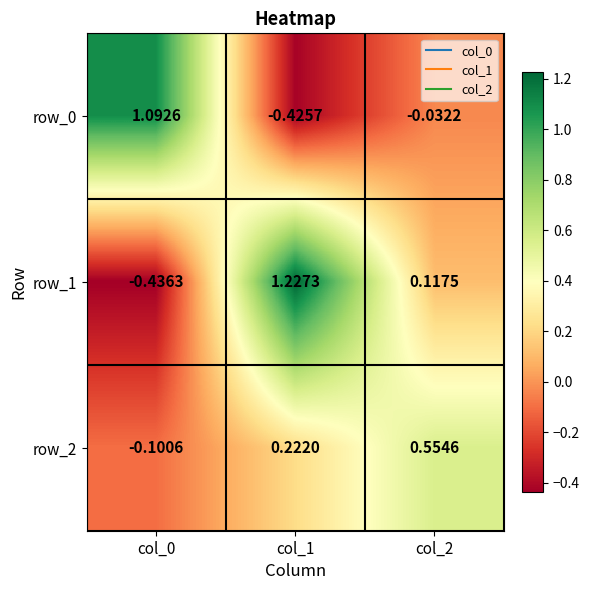

Which series has the largest total across all categories?

row_1